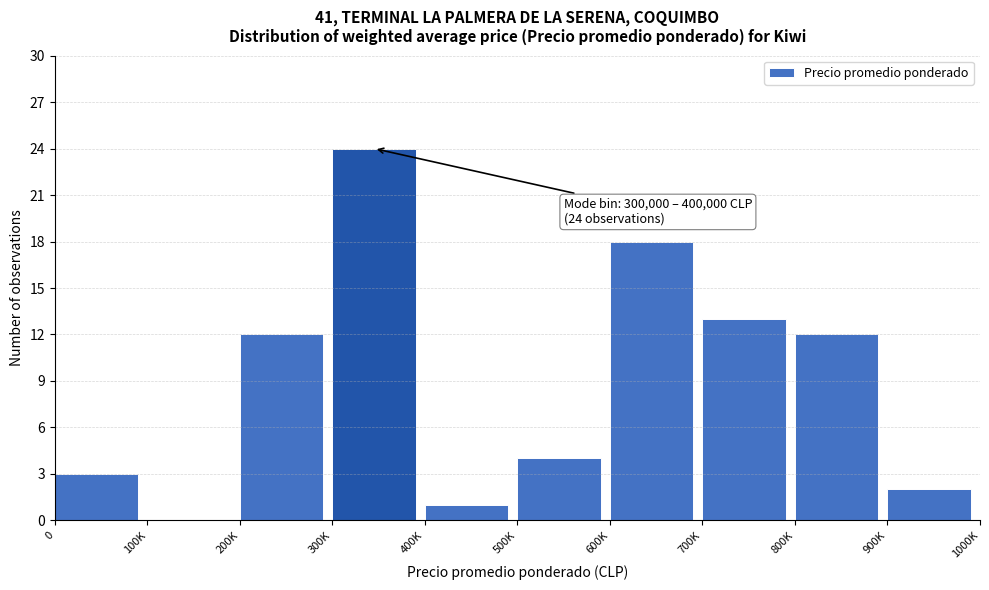

Reading right to left, transcribe all the data shown in this chart.

900K=2	800K=12	700K=13	600K=18	500K=4	400K=1	300K=24	200K=12	100K=0	0=3